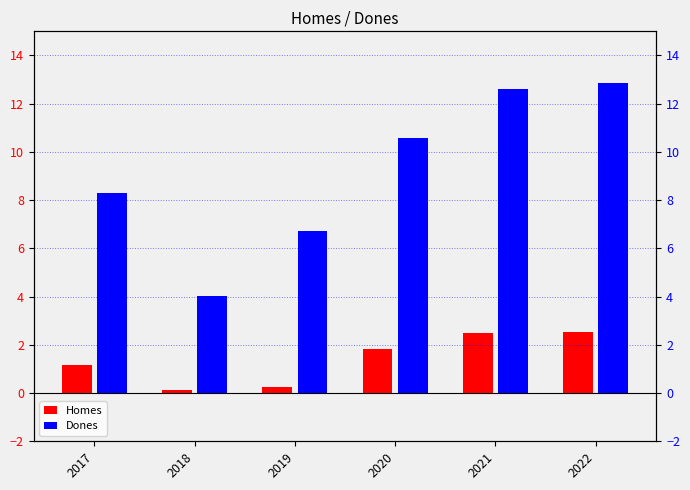

What are all the series names shown in the legend?

Homes, Dones